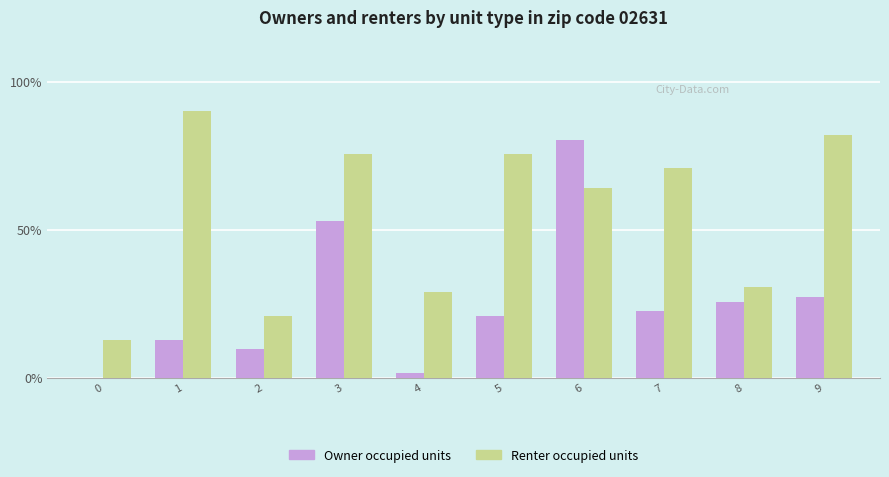

The Renter occupied units series shows 64.3 at 6. True or false?

True